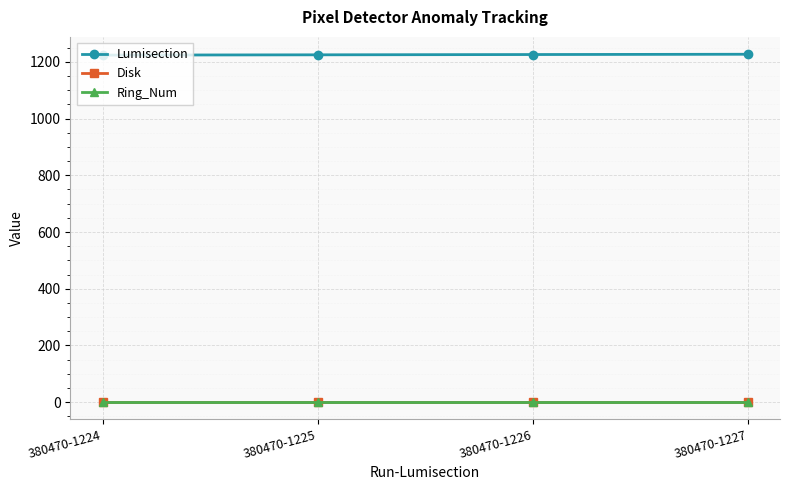

What is the spread (max minus min) of values at 380470-1226?

1224